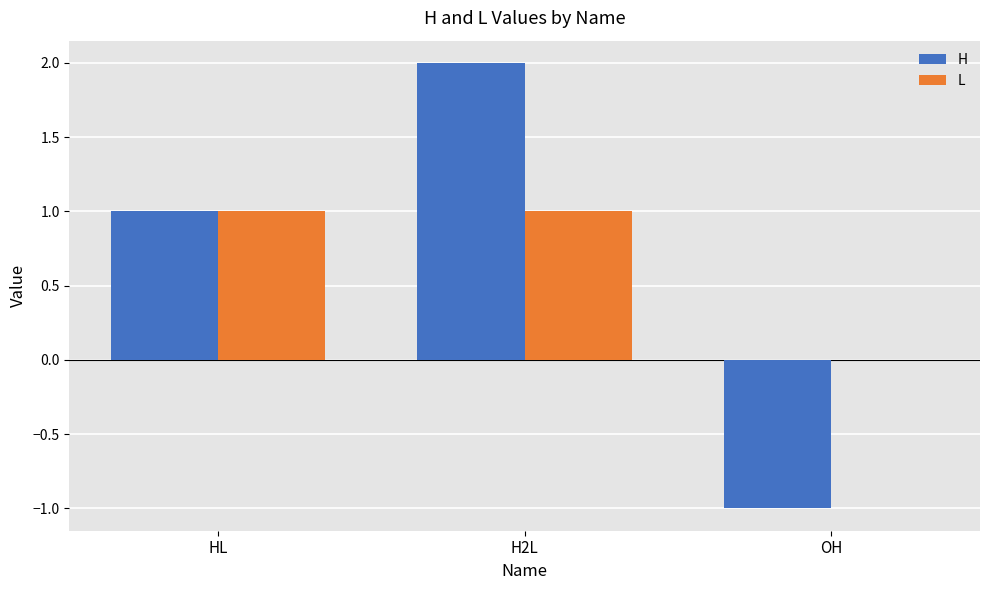

The L series shows 1 at H2L. True or false?

True